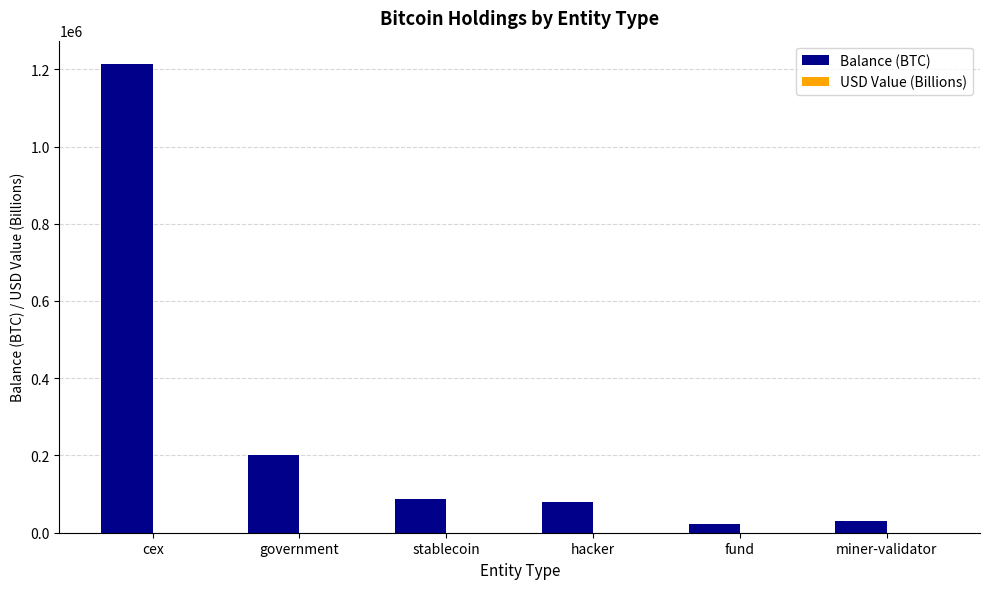

Which series changed the most between cex and fund?

Balance (BTC)